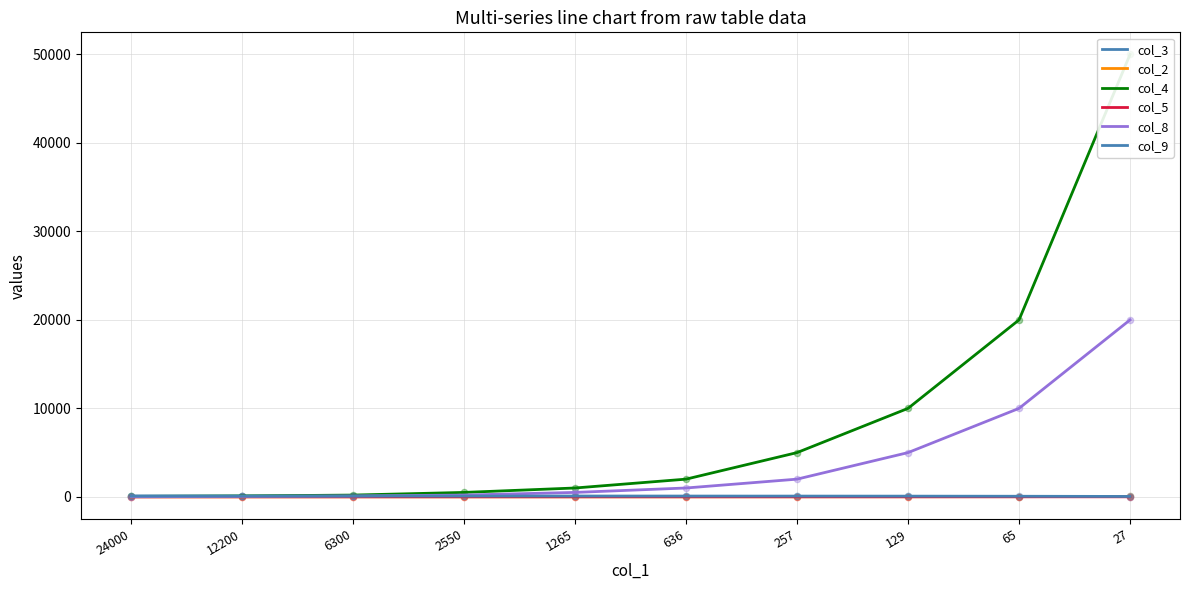

What is the total value across all series at 1265?

1652.0